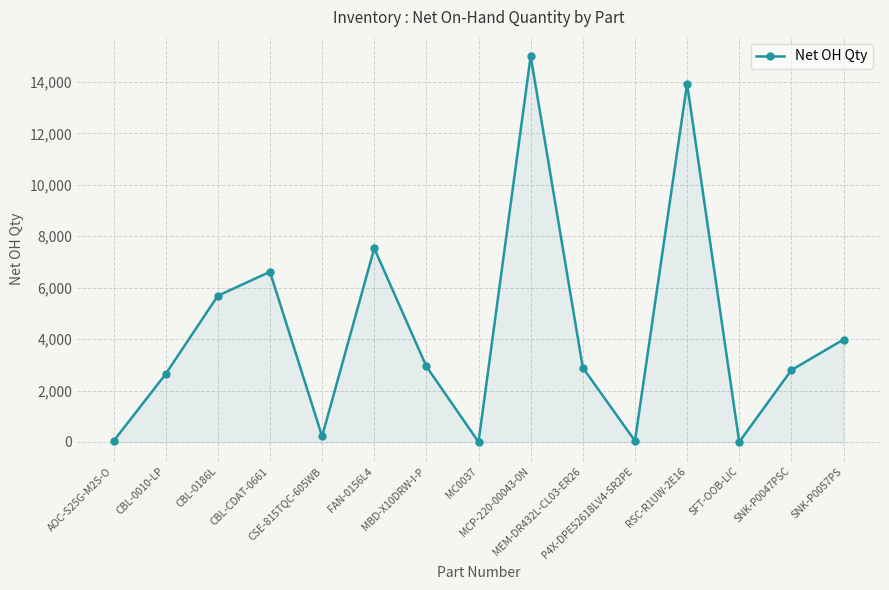

At which category does the chart reach its peak across all series?

MCP-220-00043-0N